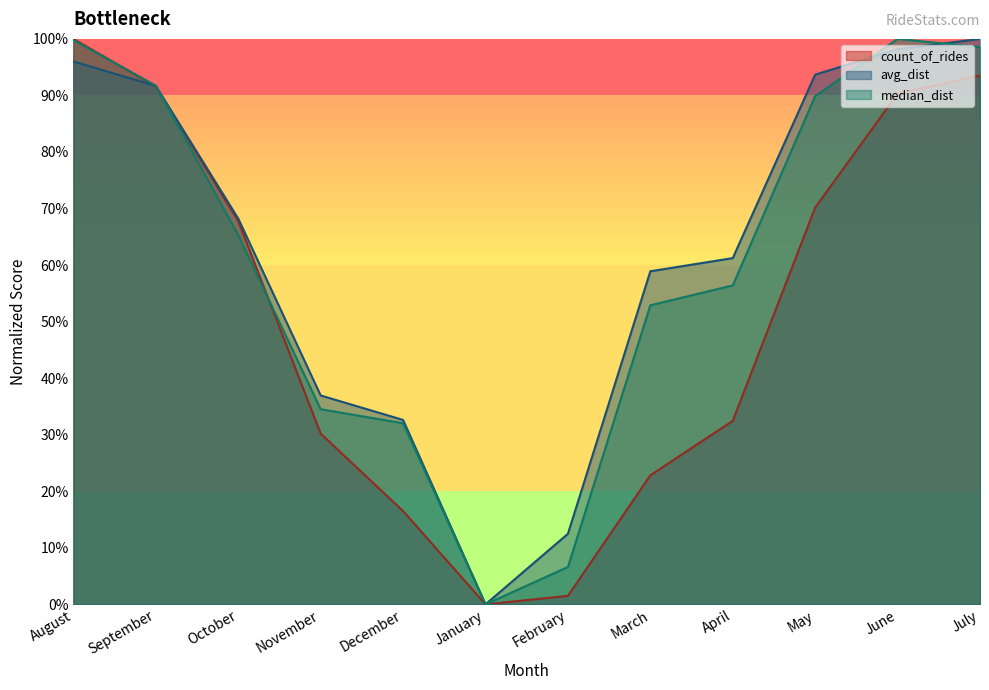

Where is the first local minimum for count_of_rides?

January